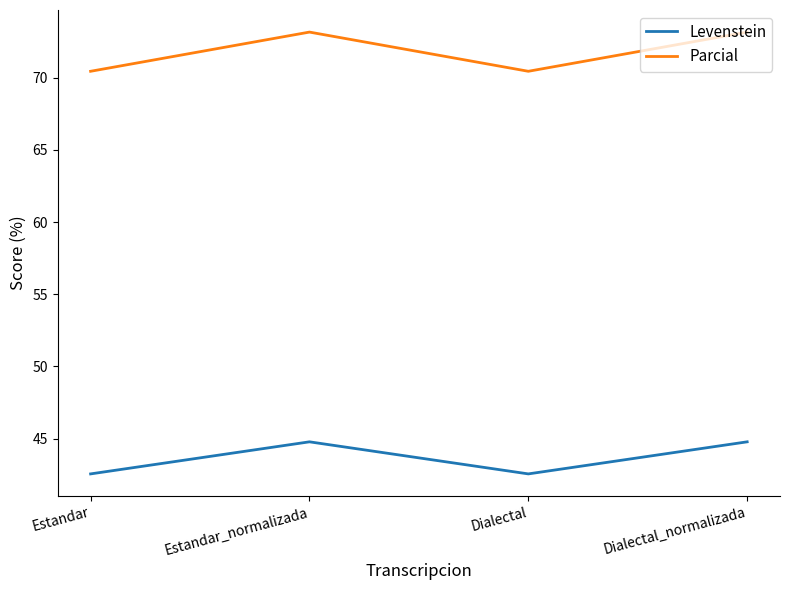

What is the total value across all series at Estandar_normalizada?

117.9